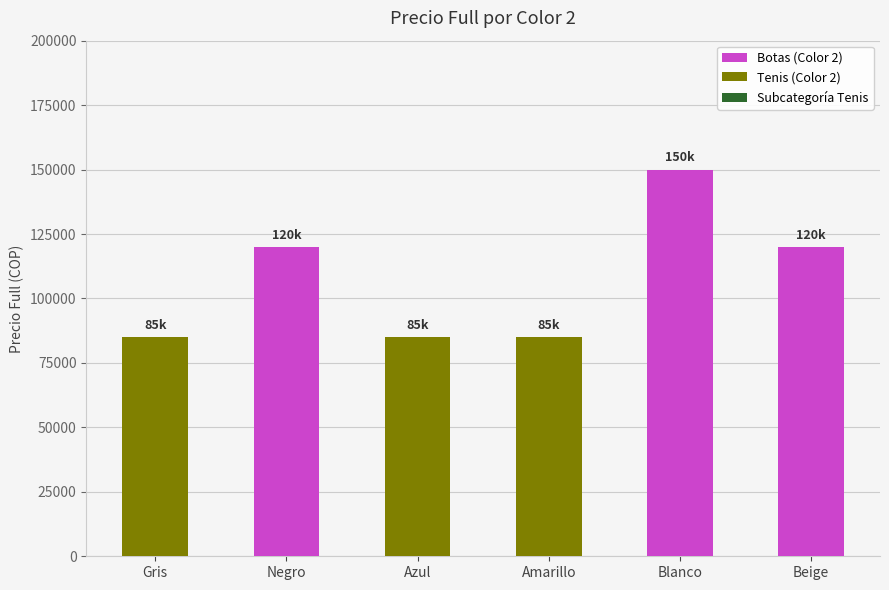

Are the bars horizontal?

No